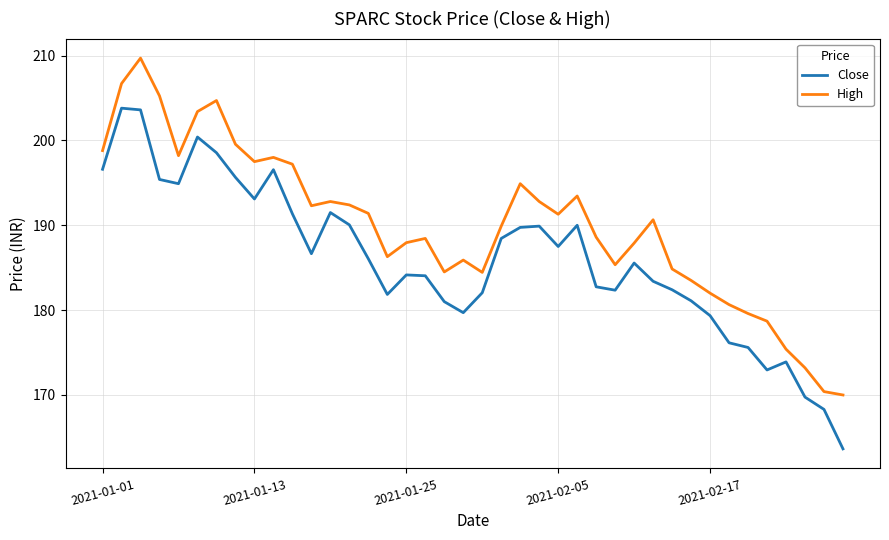

What is the difference between the maximum and minimum values in the High series?

39.7